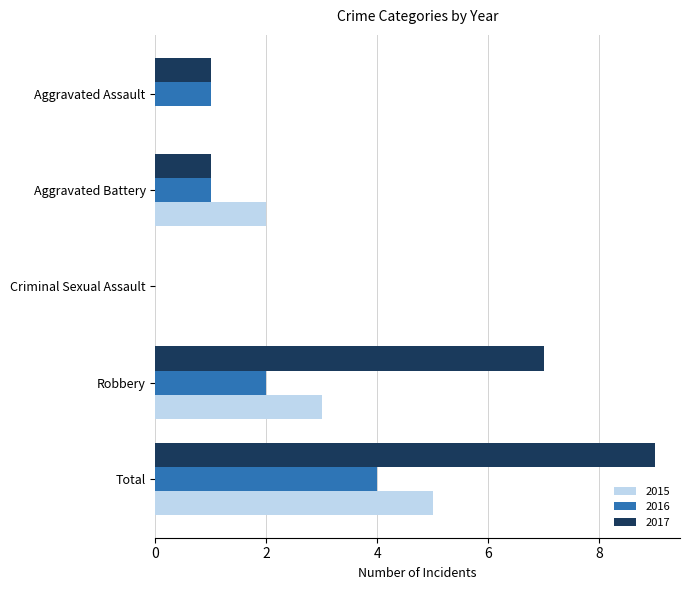

Which category has the highest value in the 2016 series?

Total